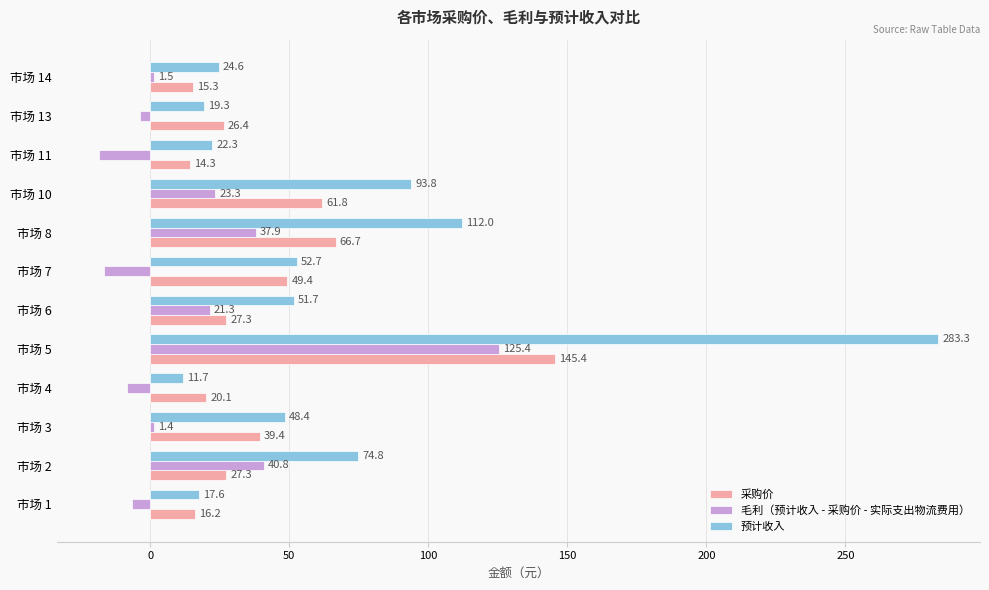

What is the average value of the 毛利（预计收入 - 采购价 - 实际支出物流费用） series?

16.5